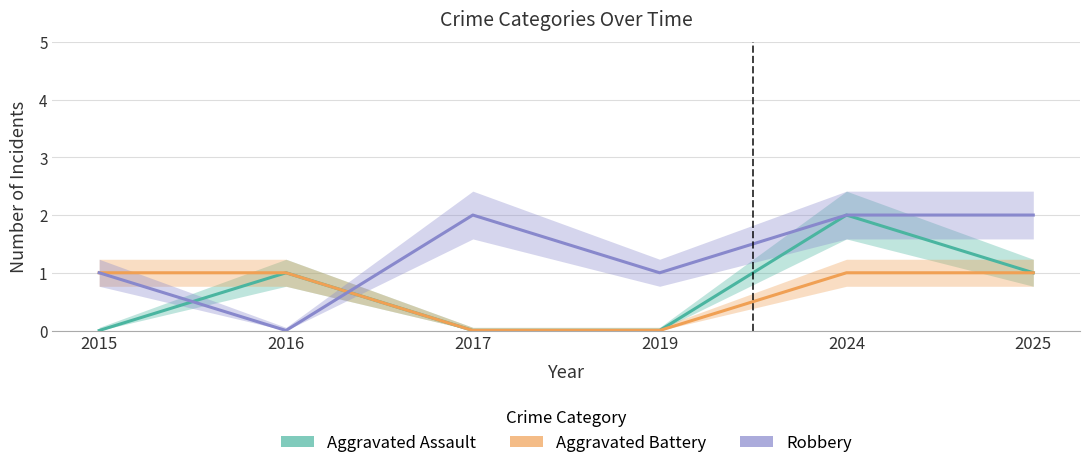

What is the value of the Robbery point at the 4th from the left?

1